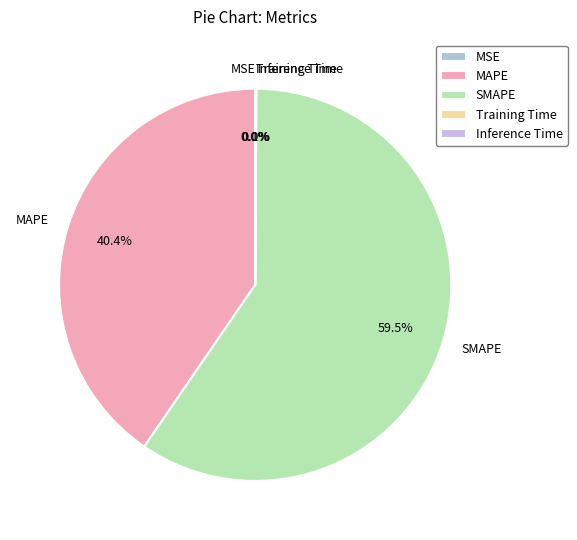

Which slice is the largest?

SMAPE